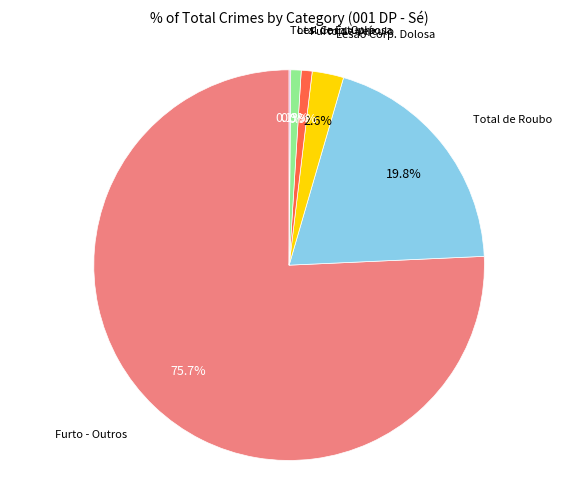

Does any single category account for the majority?

Yes